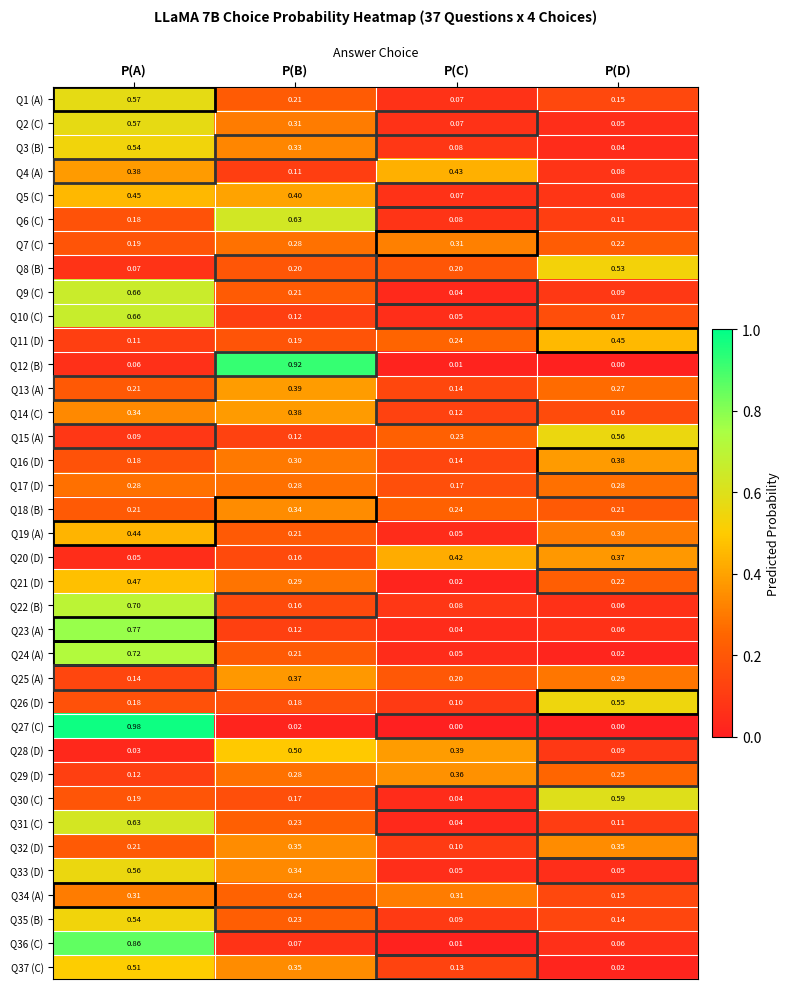

Which category has the lowest value in the Q21 (D) series?

P(C)